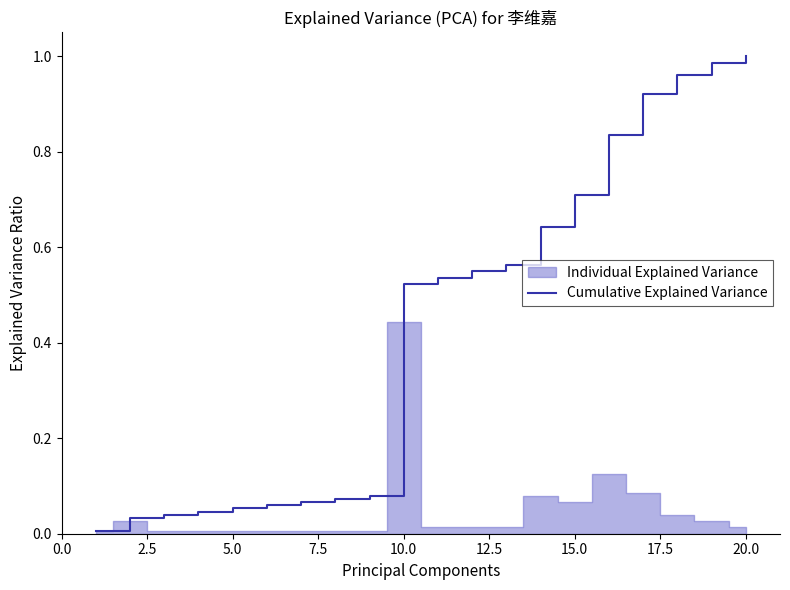

Between 18 and 11, which is larger?

18